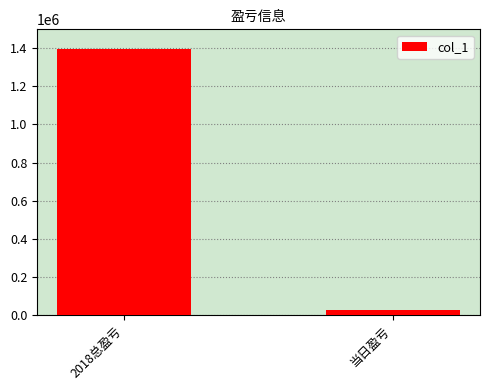

Which has a higher value, 2018总盈亏 or 当日盈亏?

2018总盈亏